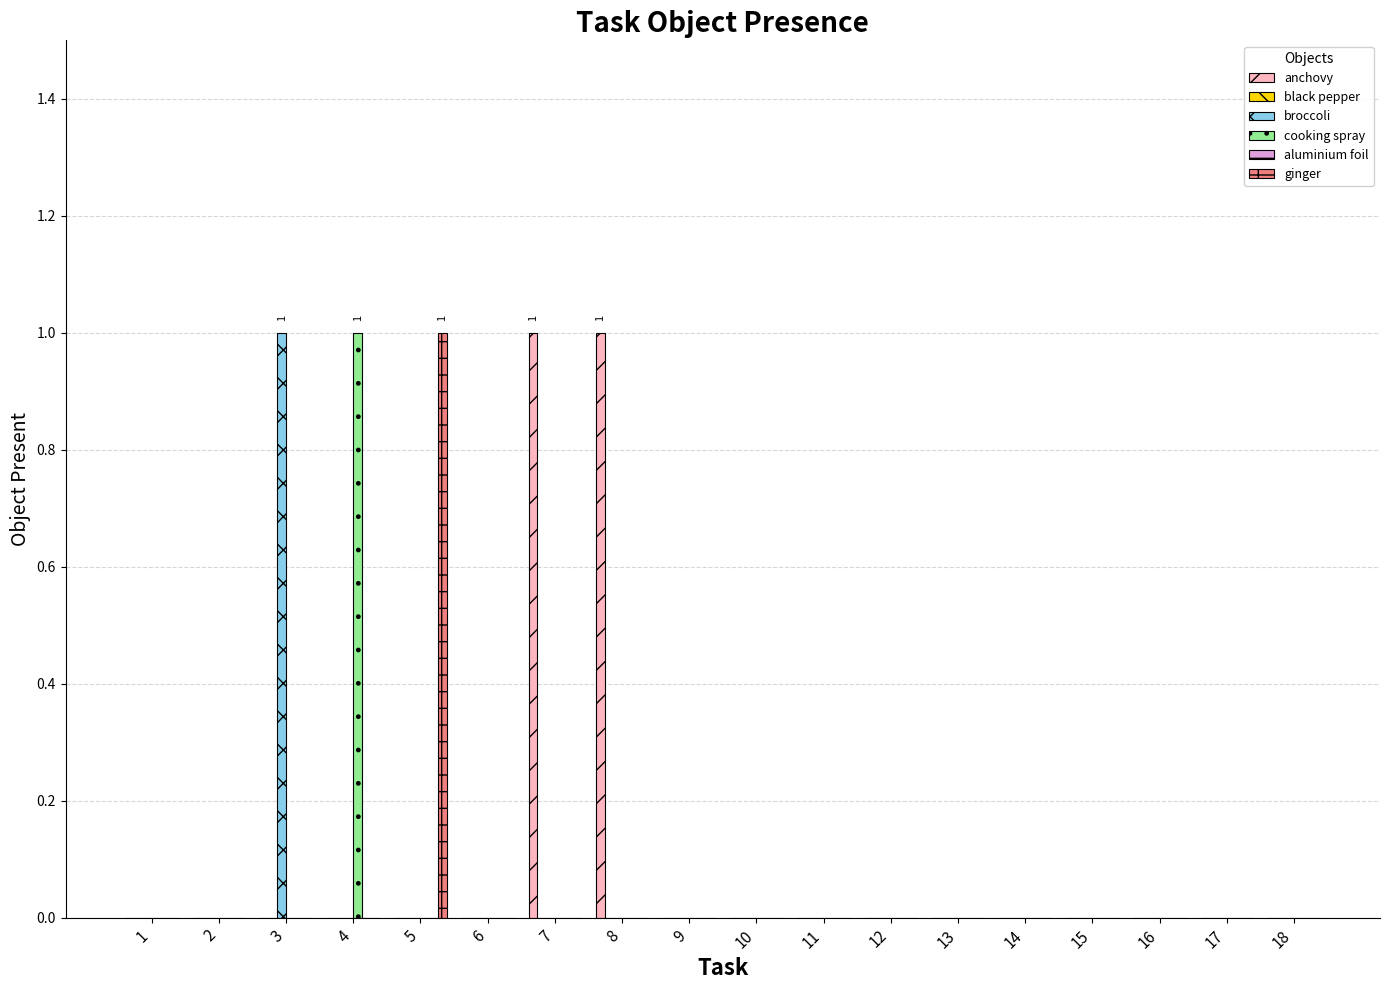

Rank the categories by cooking spray value from highest to lowest.

4, 1, 2, 3, 5, 6, 7, 8, 9, 10, 11, 12, 13, 14, 15, 16, 17, 18